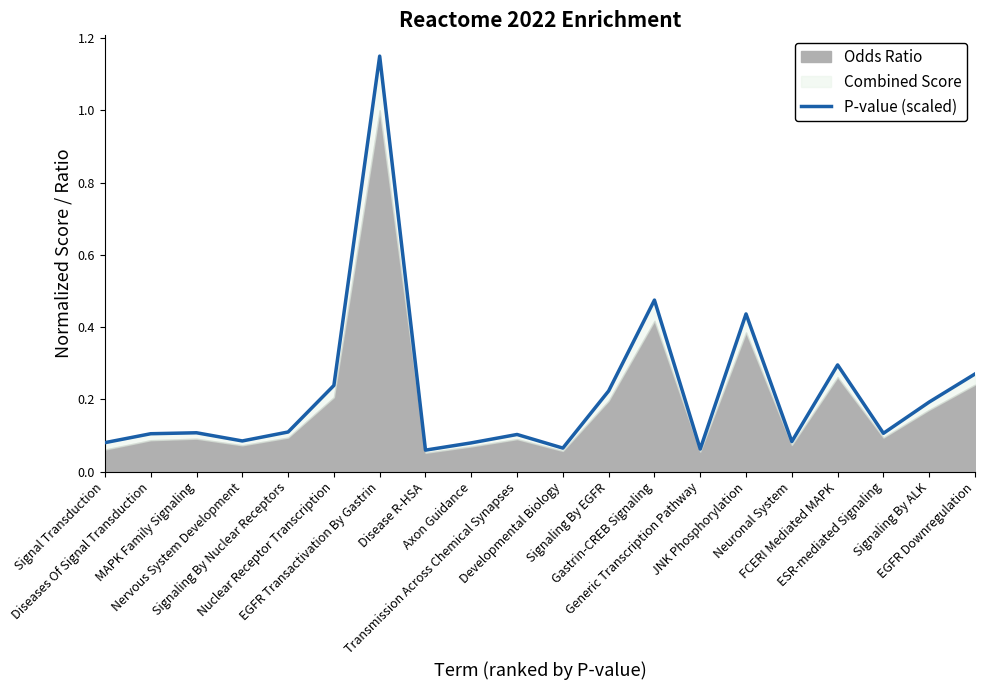

The chart shows a value of 0.5 at Gastrin-CREB Signaling. True or false?

True